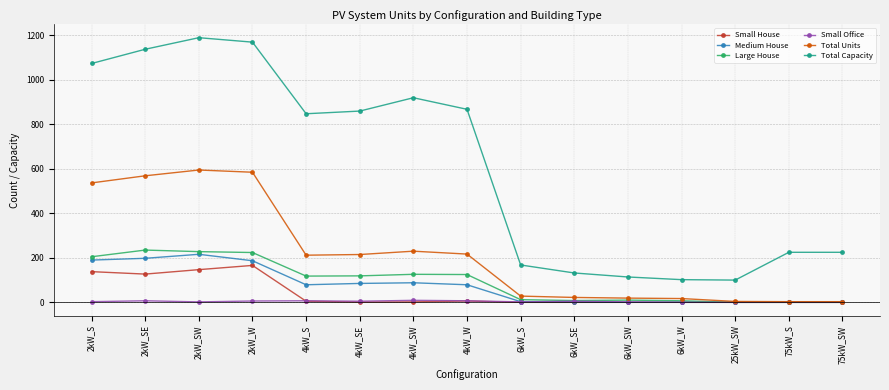

What is the value of the Small Office point at the 6th from the left?

5